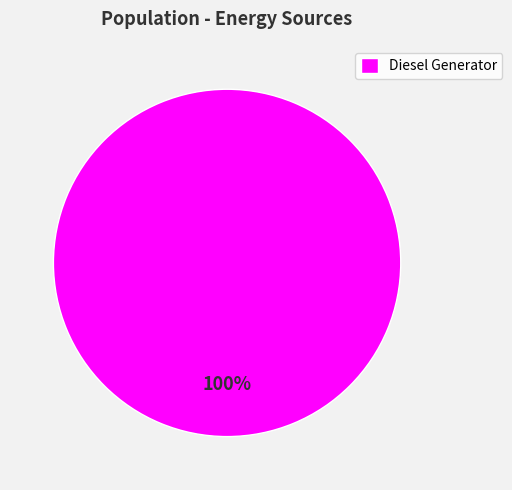

Is there a majority slice in this chart?

Yes